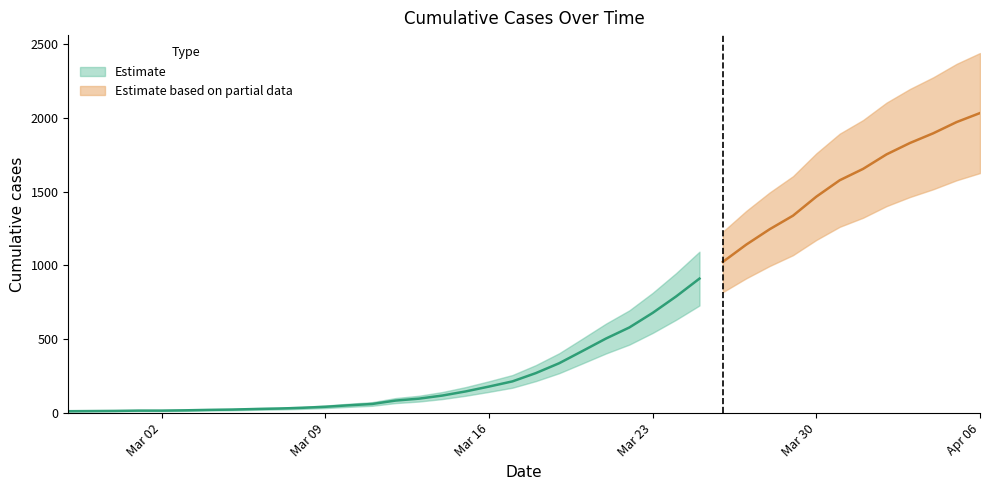

List the labels in order of value, largest first.

2020-04-06, 2020-04-05, 2020-04-04, 2020-04-03, 2020-04-02, 2020-04-01, 2020-03-31, 2020-03-30, 2020-03-29, 2020-03-28, 2020-03-27, 2020-03-26, 2020-03-25, 2020-03-24, 2020-03-23, 2020-03-22, 2020-03-21, 2020-03-20, 2020-03-19, 2020-03-18, 2020-03-17, 2020-03-16, 2020-03-15, 2020-03-14, 2020-03-13, 2020-03-12, 2020-03-11, 2020-03-10, 2020-03-09, 2020-03-08, 2020-03-07, 2020-03-06, 2020-03-05, 2020-03-04, 2020-03-03, 2020-03-01, 2020-03-02, 2020-02-29, 2020-02-28, 2020-02-27